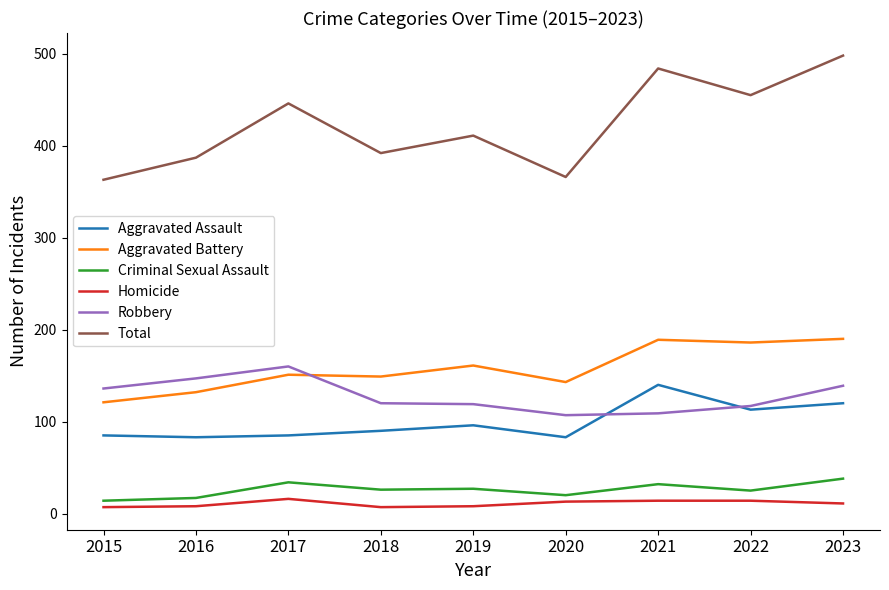

At 2016, list the series in order from smallest to largest.

Homicide, Criminal Sexual Assault, Aggravated Assault, Aggravated Battery, Robbery, Total